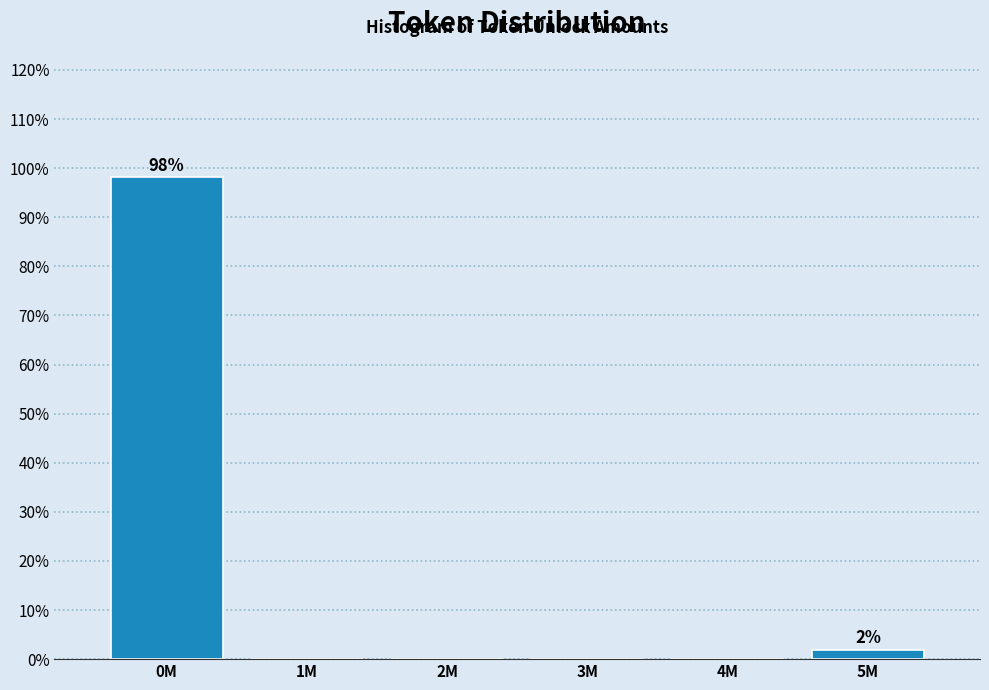

Reading left to right, extract all data points from this chart.

0M=98.1	1M=0.0	2M=0.0	3M=0.0	4M=0.0	5M=1.9